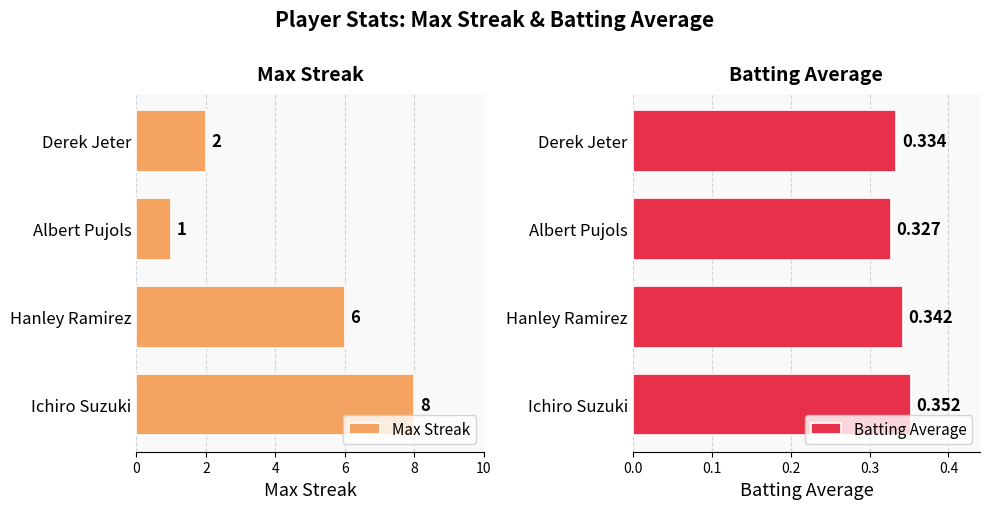

Rank the series by their maximum value, from highest to lowest.

Max Streak, Batting Average